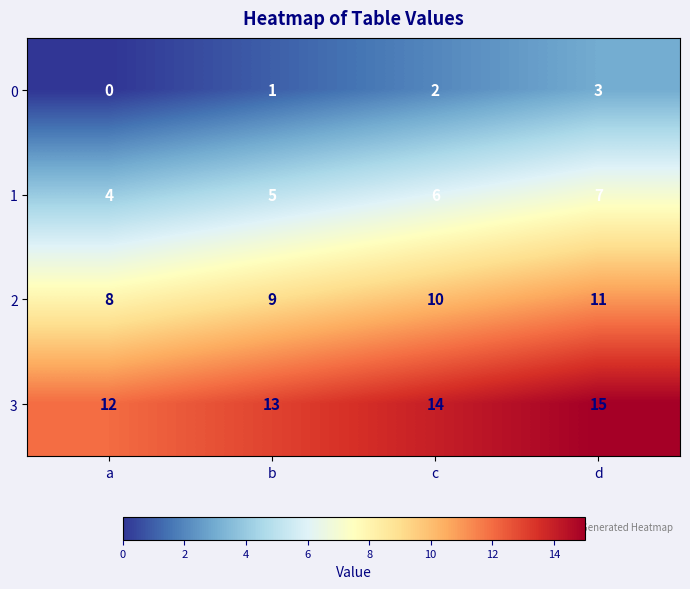

Is the value of 1 at d greater than the value of 3 at b?

No